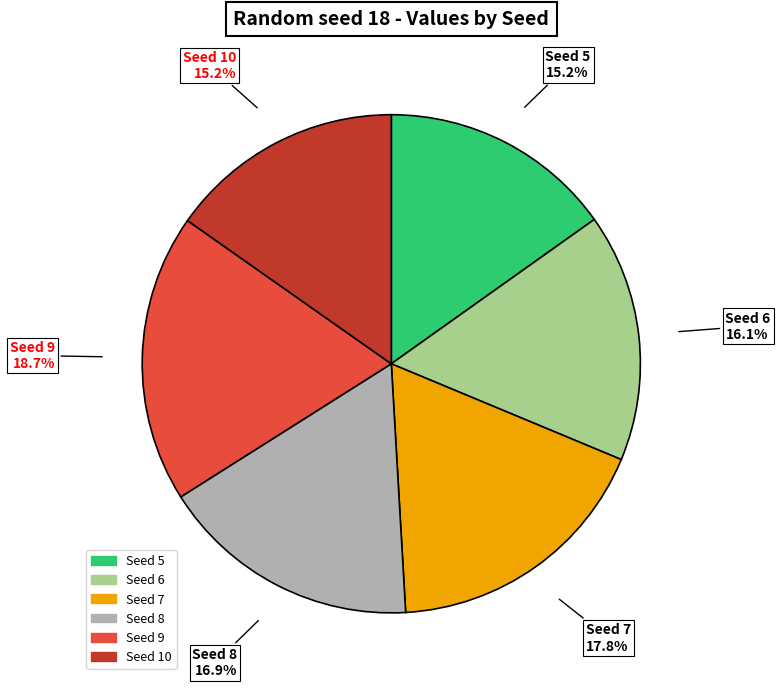

Is there any slice that represents more than half of the pie?

No